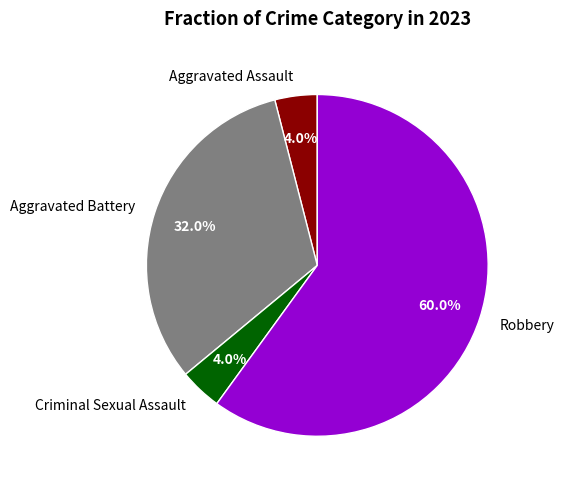

Which category has the biggest portion of the pie?

Robbery